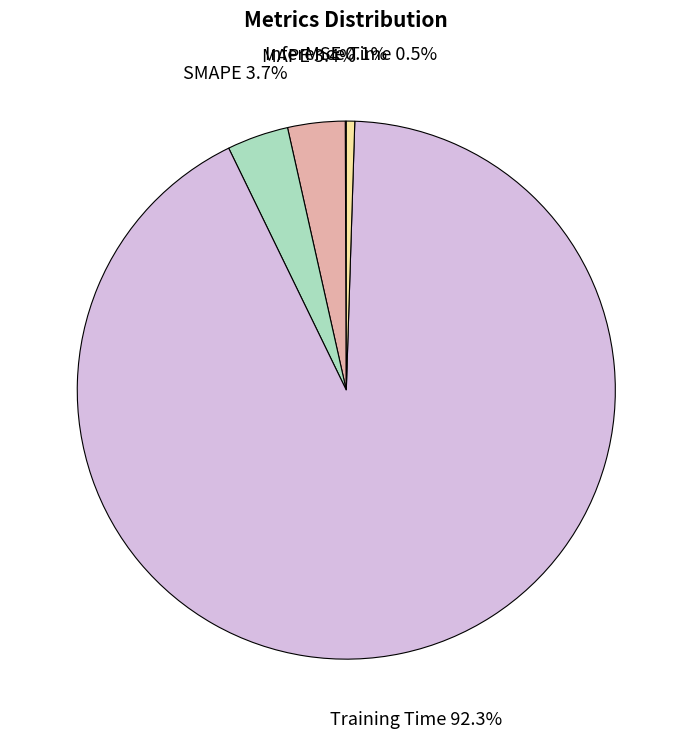

To the nearest percent, what is the difference between the largest and smallest slice percentages?

92%